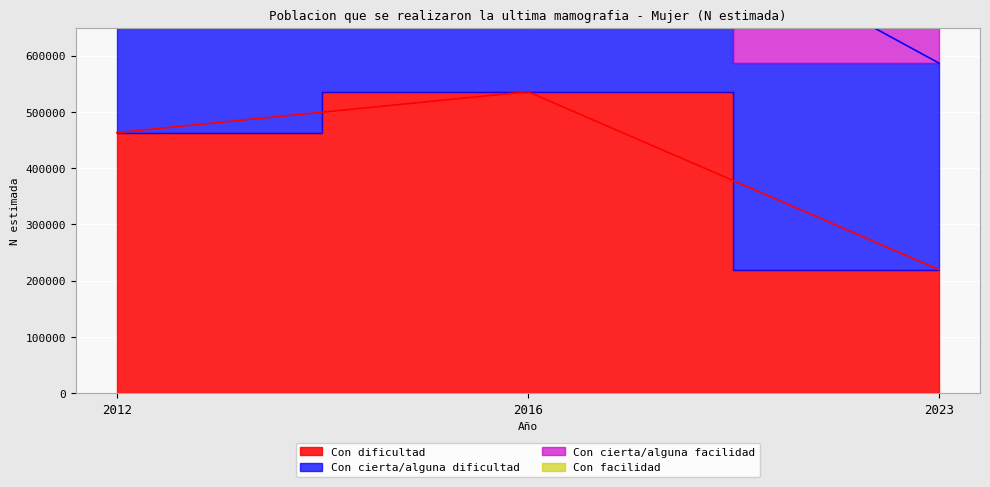

At which label does Con dificultad first exceed 463376?

2016